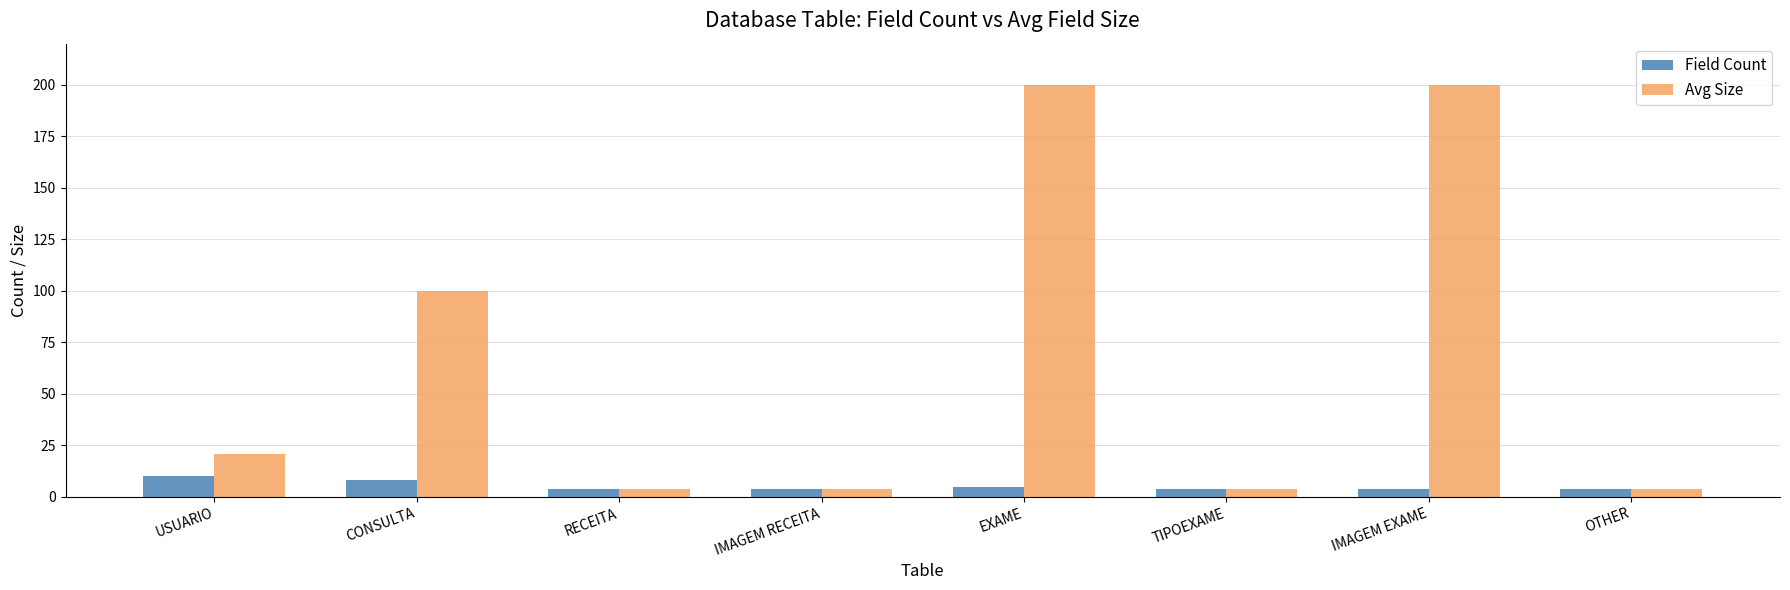

How many bars are there in each group?

2